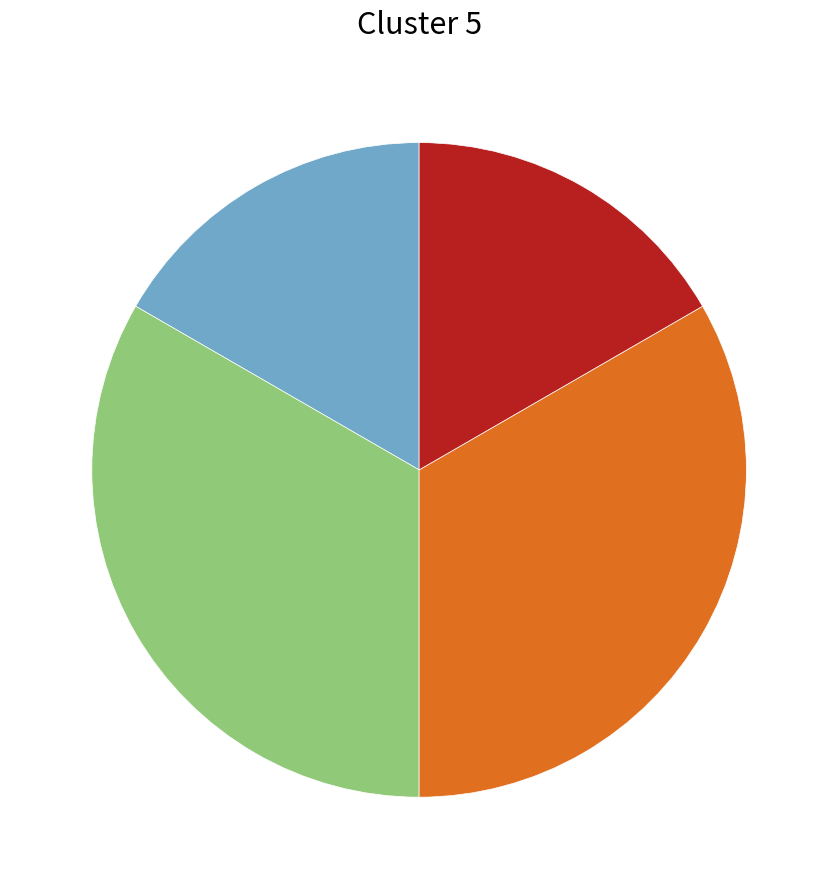

Does any single category account for the majority?

No